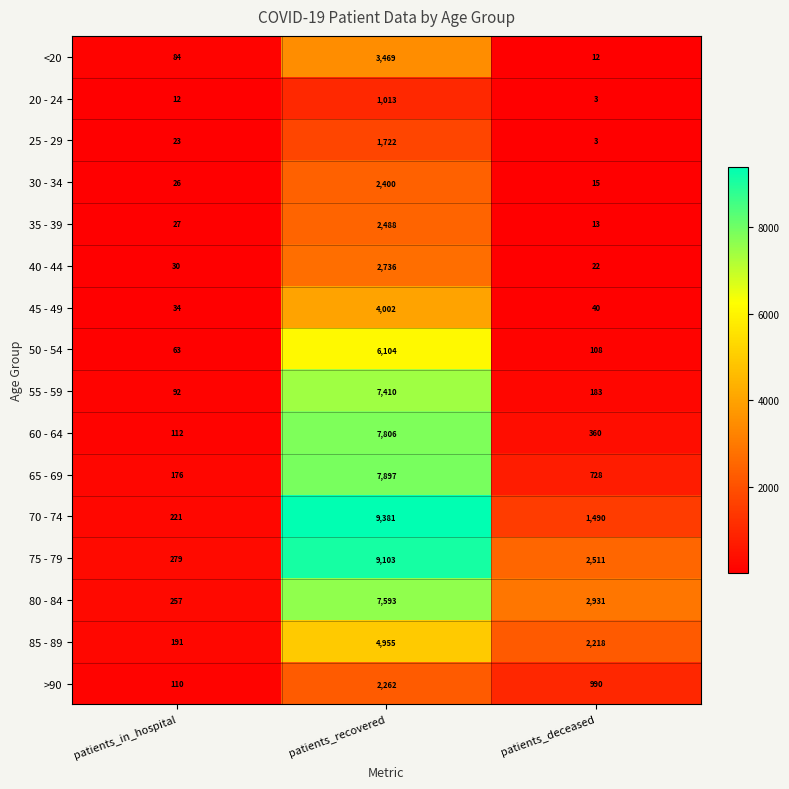

Between patients_in_hospital and patients_deceased, which series saw the biggest shift?

80 - 84